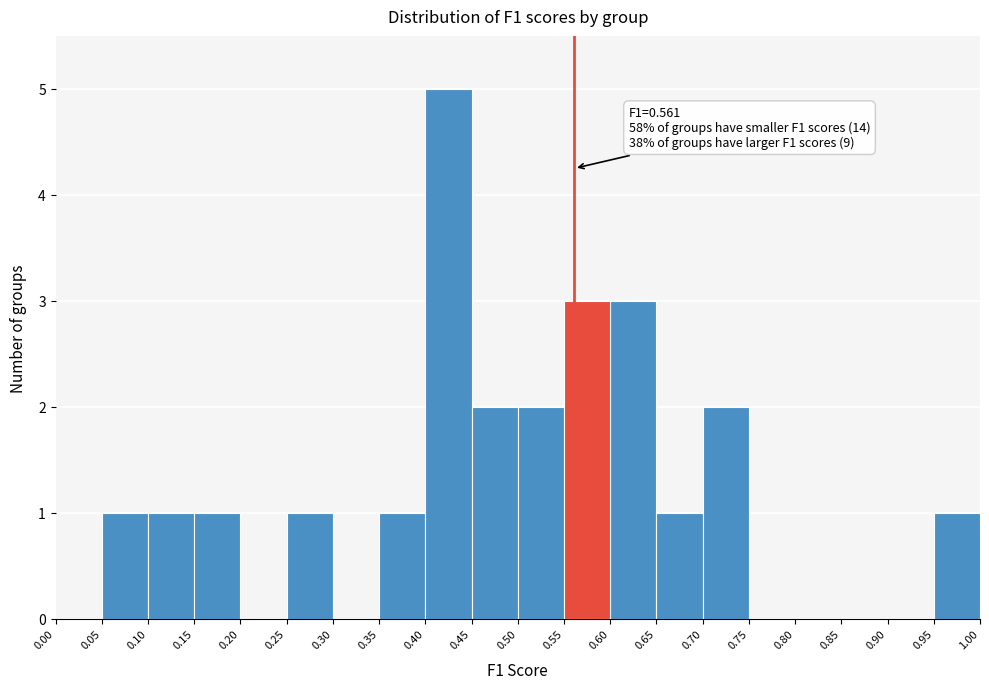

Over which range of the x-axis is the bar tallest?

0.40 to 0.45